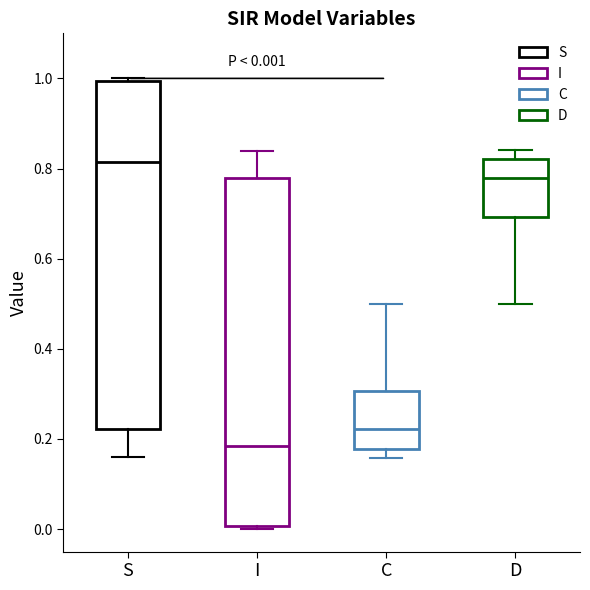

Which box's median line is the lowest?

I